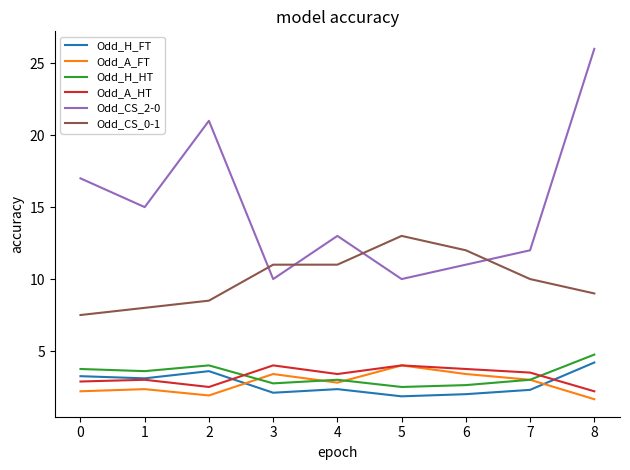

Is the value of Odd_H_FT at 7 greater than the value of Odd_CS_0-1 at 7?

No